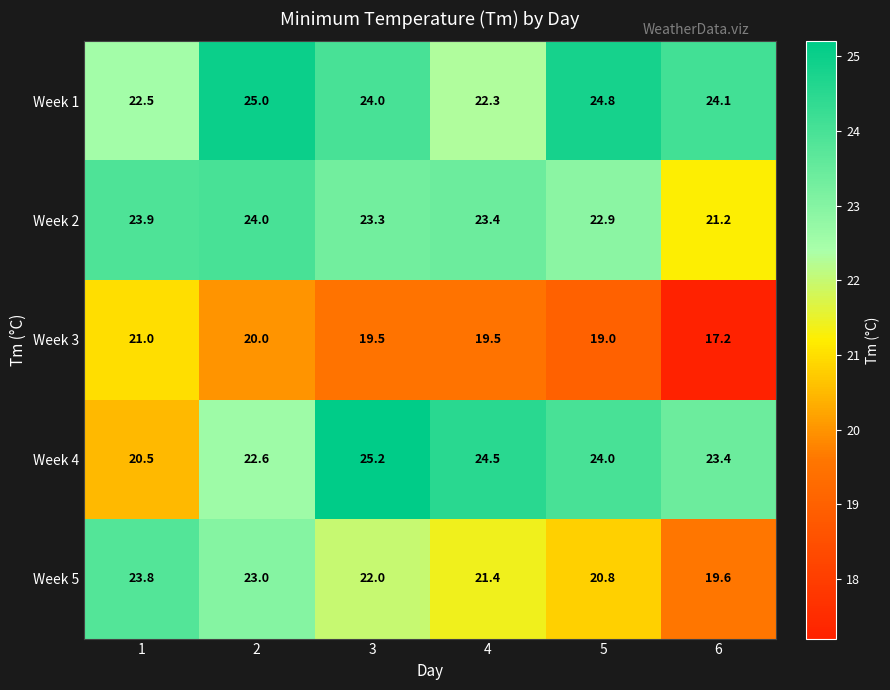

The Week 4 series shows 31.5 at 2. True or false?

False